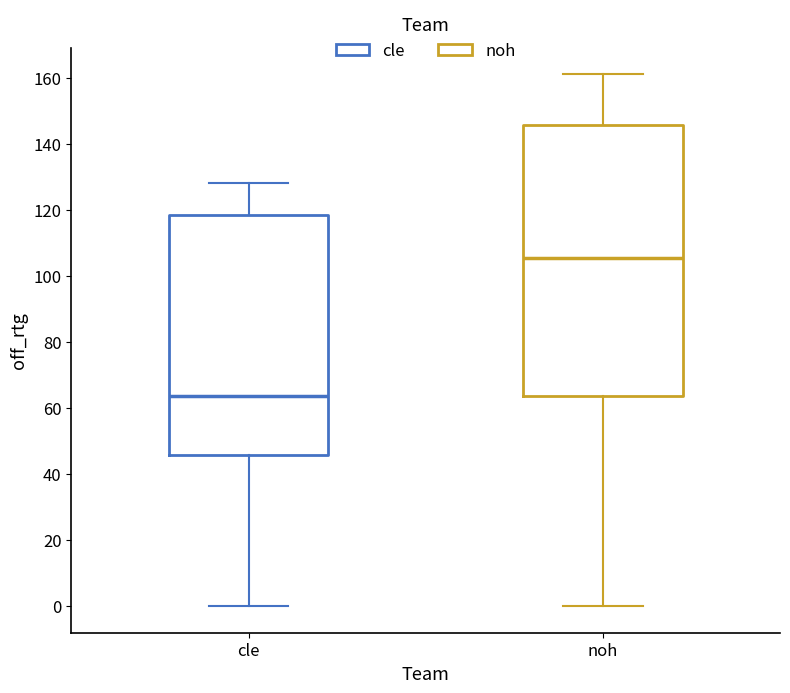

Reading left to right, transcribe this box plot: for each box, give where its median line is, the range the box spans, and where its two whiskers end, as read against the y-axis. The values are not printed on the chart, so give them approximately, as read against the axis.

cle: median 64, box 46 to 118, whiskers 0 to 128
noh: median 106, box 64 to 146, whiskers 0 to 162